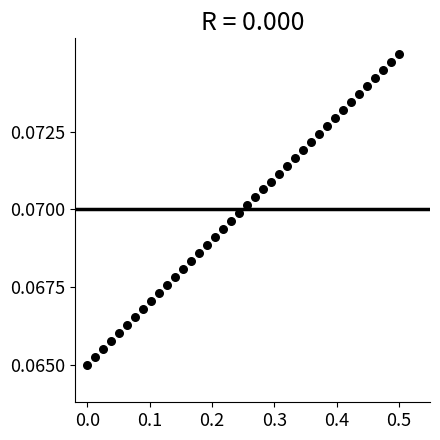

What is the range of X values (max minus min)?

0.5